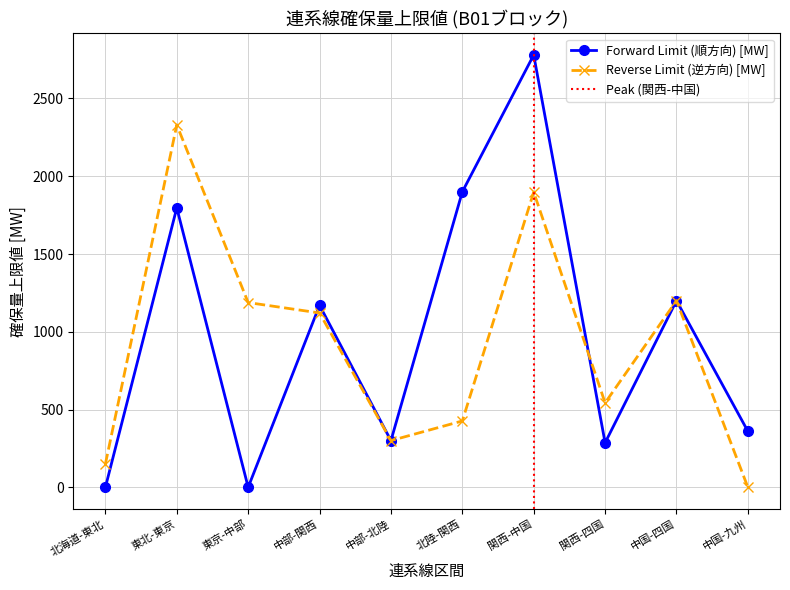

What is the difference between the Forward Limit (順方向) [MW] values at 中部-関西 and 北海道-東北?

1170.0